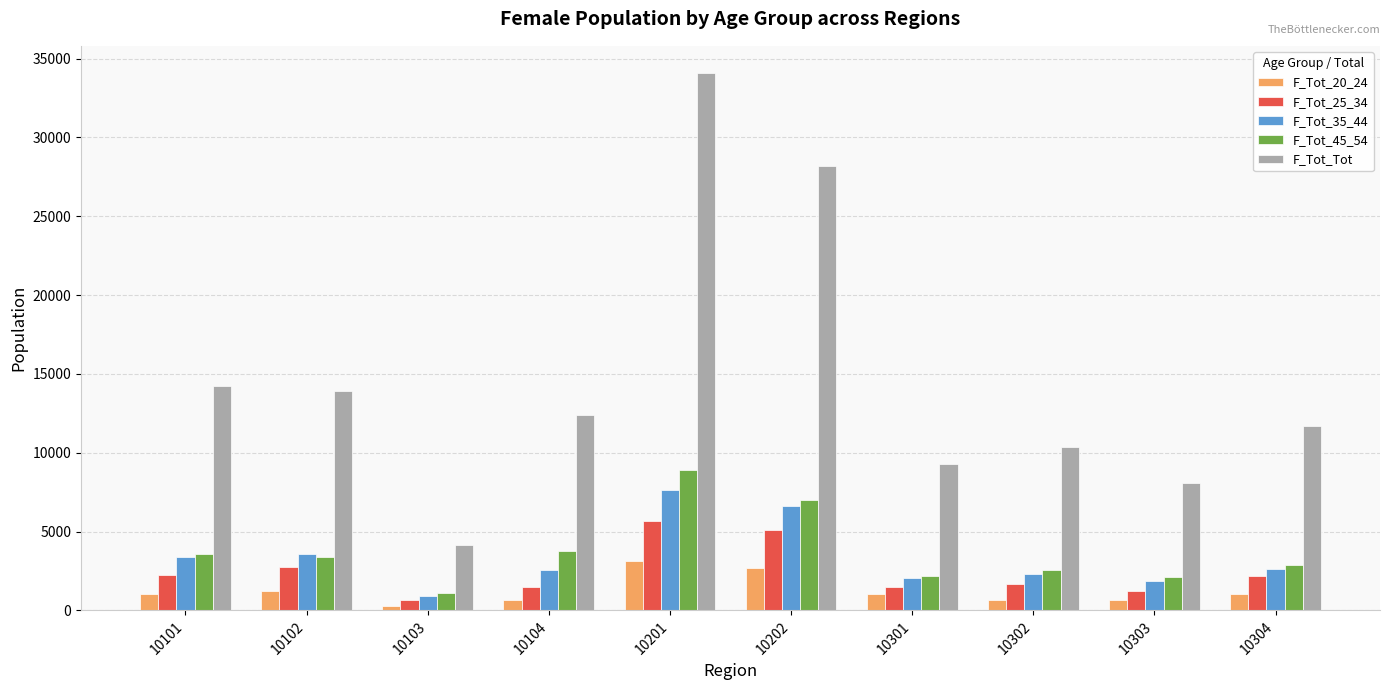

The value of F_Tot_Tot at 10202 is 28210. True or false?

True